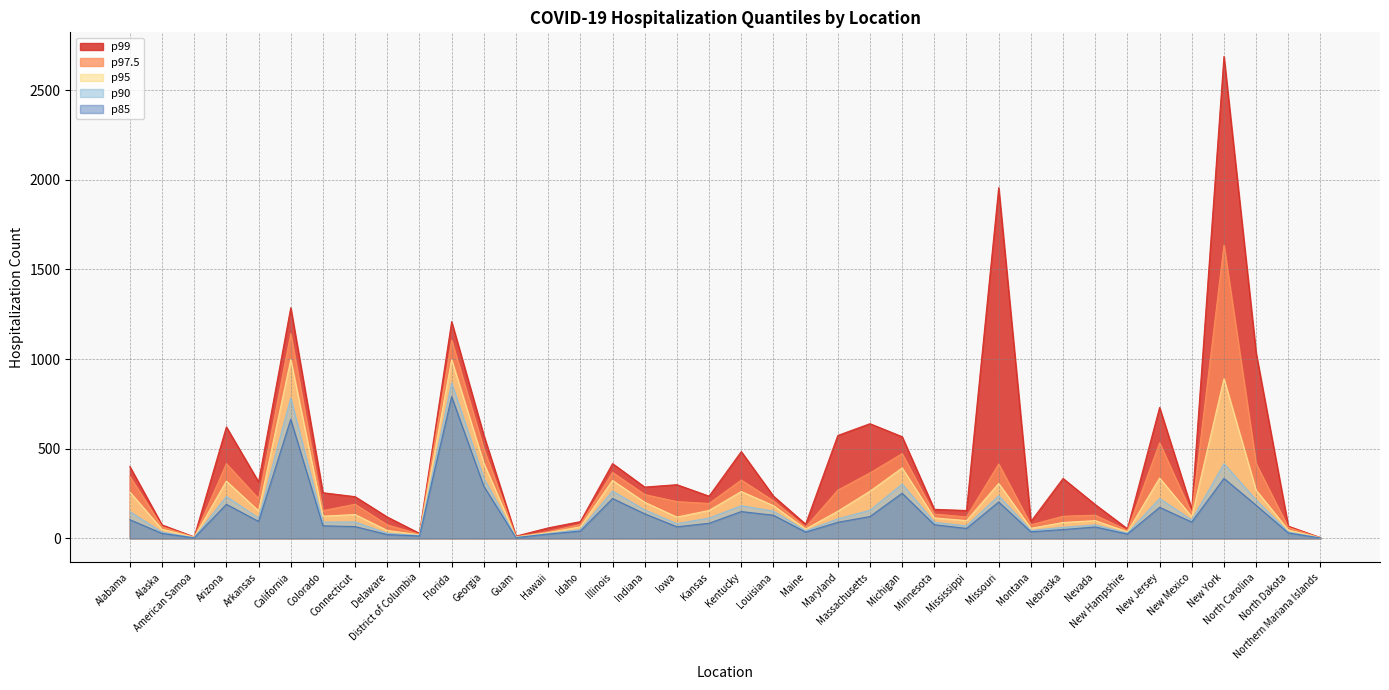

Which series changed the most between Kansas and Nebraska?

p99